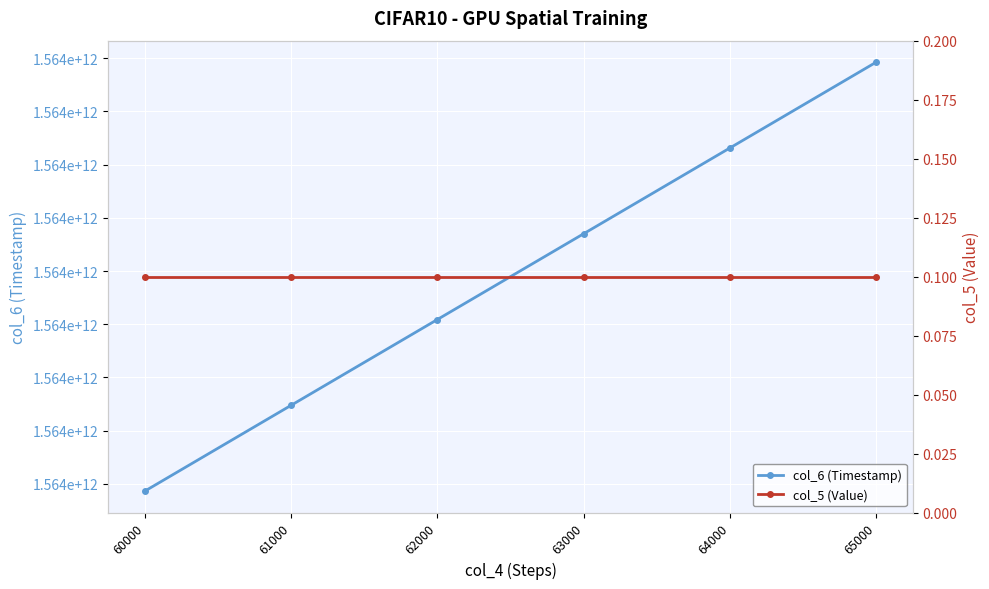

What is the average value of the col_6 (Timestamp) series?

1564417837912.5